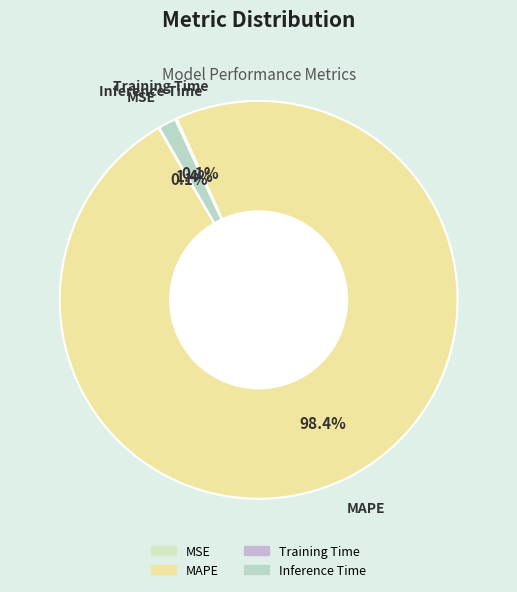

Is there any slice that represents more than half of the pie?

Yes